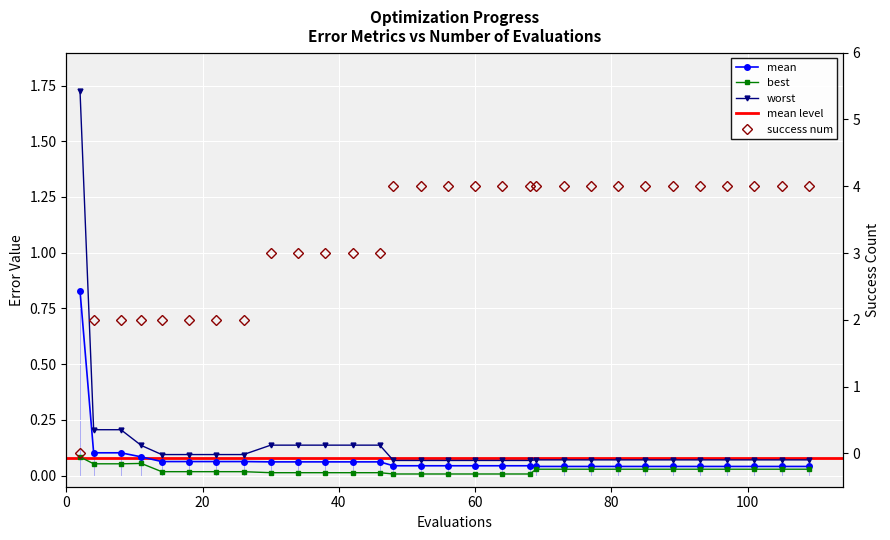

True or false: success num has more than 2 points higher than both neighbors.

False